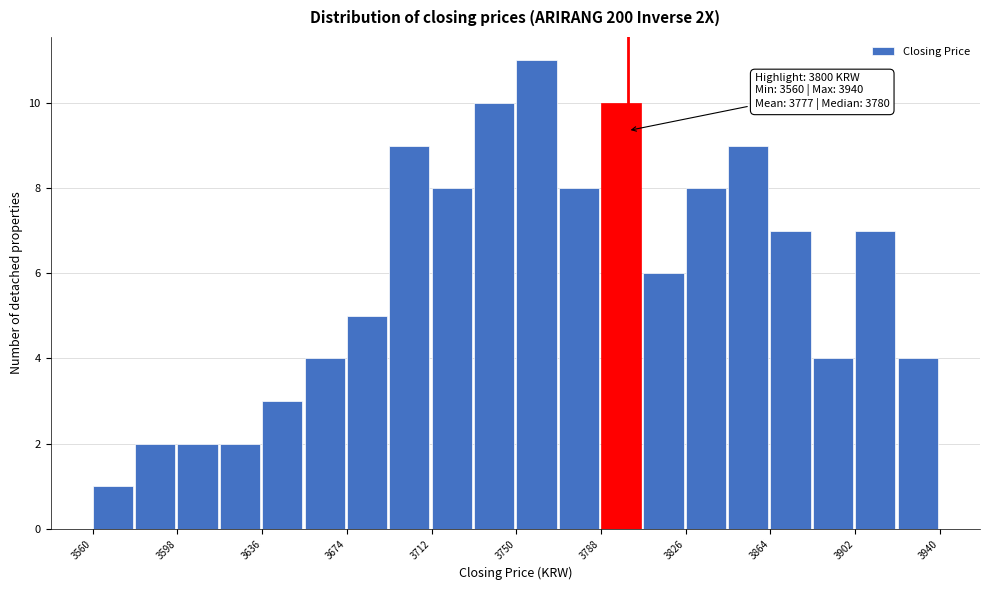

Read against the x-axis, roughly where is the centre of the tallest bar?

3760